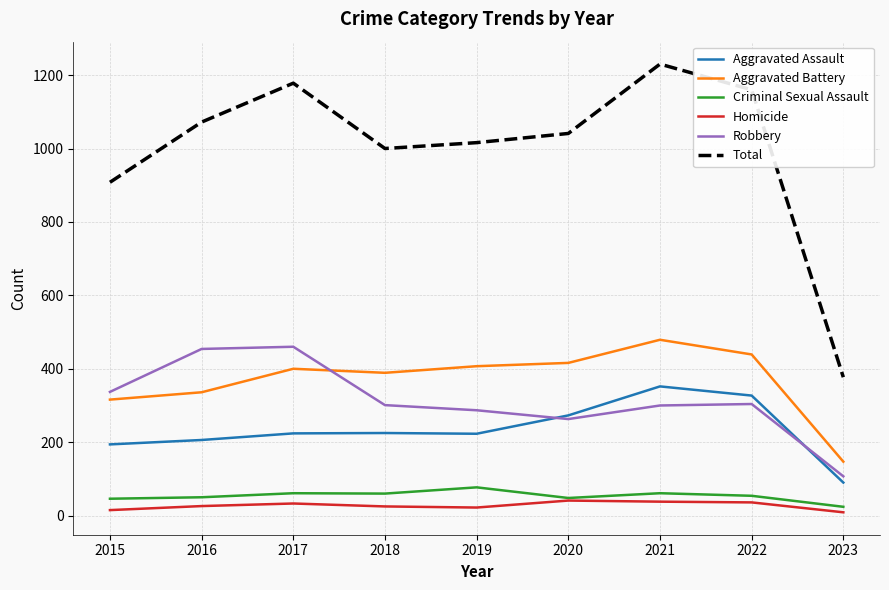

At which category is the sum across all series the highest?

2021